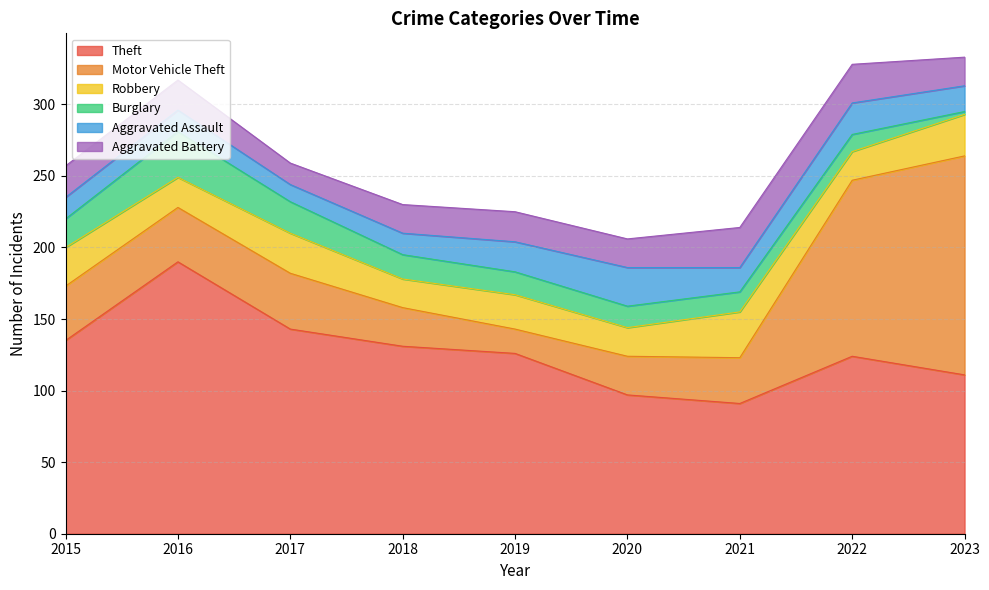

At which category does the chart reach its minimum across all series?

2023